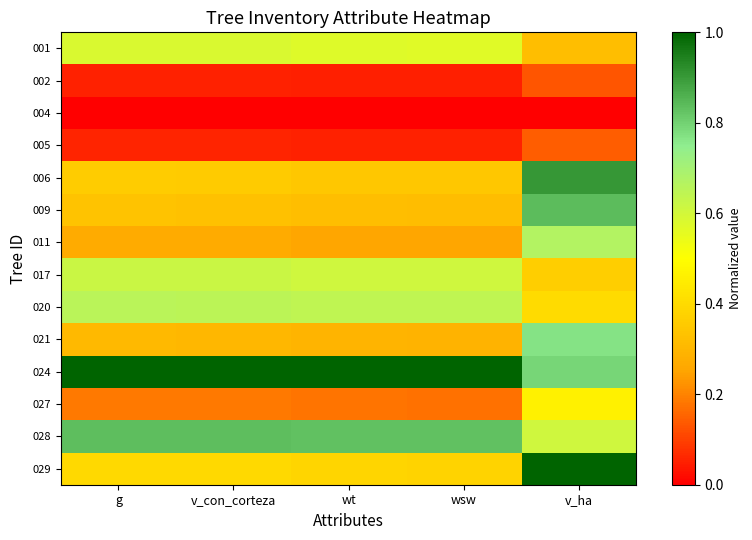

Reading left to right, list all the values displayed in this chart.

001: g=0.6	v_con_corteza=0.6	wt=0.6	wsw=0.6	v_ha=0.3
002: g=0.1	v_con_corteza=0.1	wt=0.0	wsw=0.0	v_ha=0.1
004: g=0.0	v_con_corteza=0.0	wt=0.0	wsw=0.0	v_ha=0.0
005: g=0.1	v_con_corteza=0.1	wt=0.1	wsw=0.1	v_ha=0.1
006: g=0.4	v_con_corteza=0.4	wt=0.3	wsw=0.3	v_ha=0.9
009: g=0.3	v_con_corteza=0.3	wt=0.3	wsw=0.3	v_ha=0.8
011: g=0.3	v_con_corteza=0.3	wt=0.3	wsw=0.3	v_ha=0.7
017: g=0.6	v_con_corteza=0.6	wt=0.6	wsw=0.6	v_ha=0.4
020: g=0.7	v_con_corteza=0.7	wt=0.6	wsw=0.6	v_ha=0.4
021: g=0.3	v_con_corteza=0.3	wt=0.3	wsw=0.3	v_ha=0.8
024: g=1.0	v_con_corteza=1.0	wt=1.0	wsw=1.0	v_ha=0.8
027: g=0.2	v_con_corteza=0.2	wt=0.2	wsw=0.2	v_ha=0.5
028: g=0.8	v_con_corteza=0.8	wt=0.8	wsw=0.8	v_ha=0.6
029: g=0.4	v_con_corteza=0.4	wt=0.4	wsw=0.4	v_ha=1.0